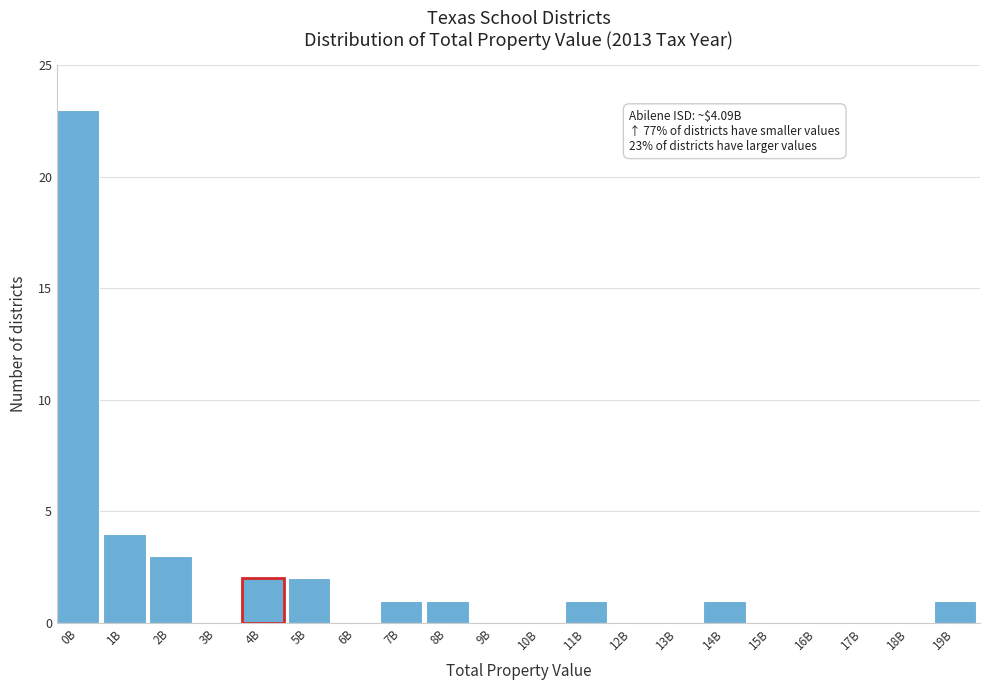

What is the sum of all values?

39